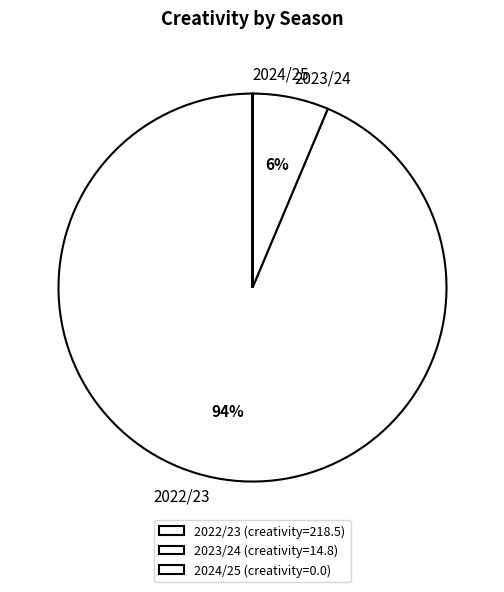

To the nearest percent, what is the average slice percentage?

33%